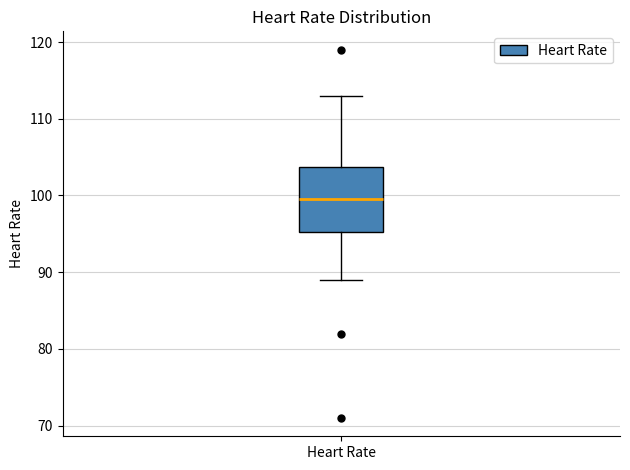

Where does the upper whisker of the box for Heart Rate end on the y-axis? The values are not printed on the chart, so give them approximately, as read against the axis.

113